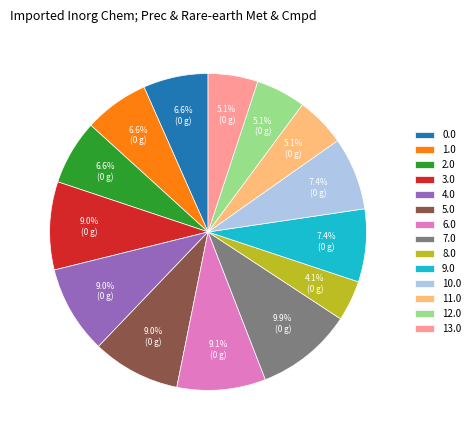

Is 6.0 the majority of the pie?

No